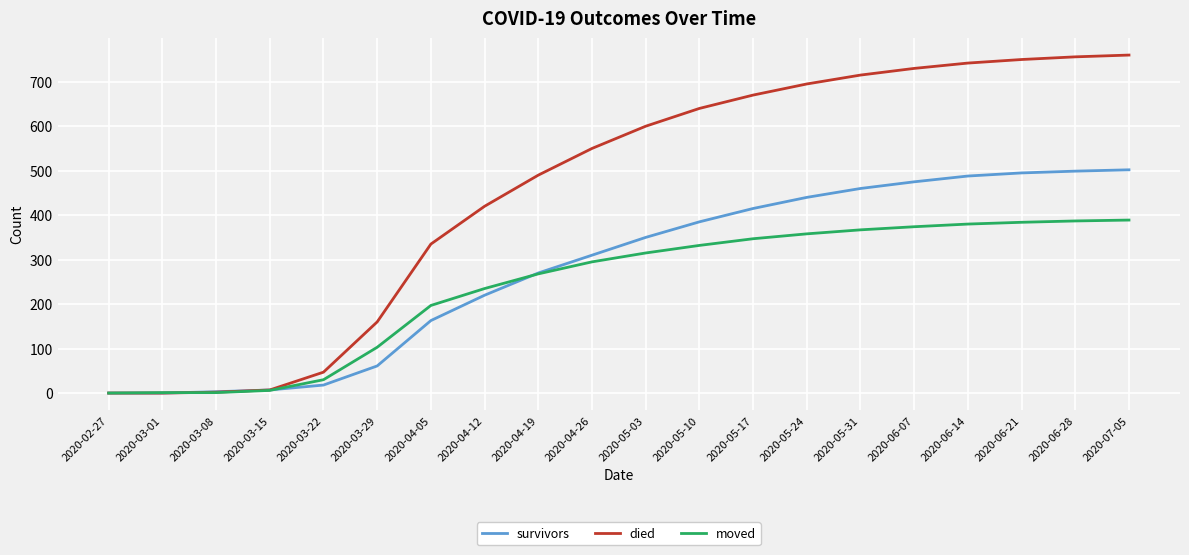

What is the difference between the second highest and second lowest values in the moved series?

386